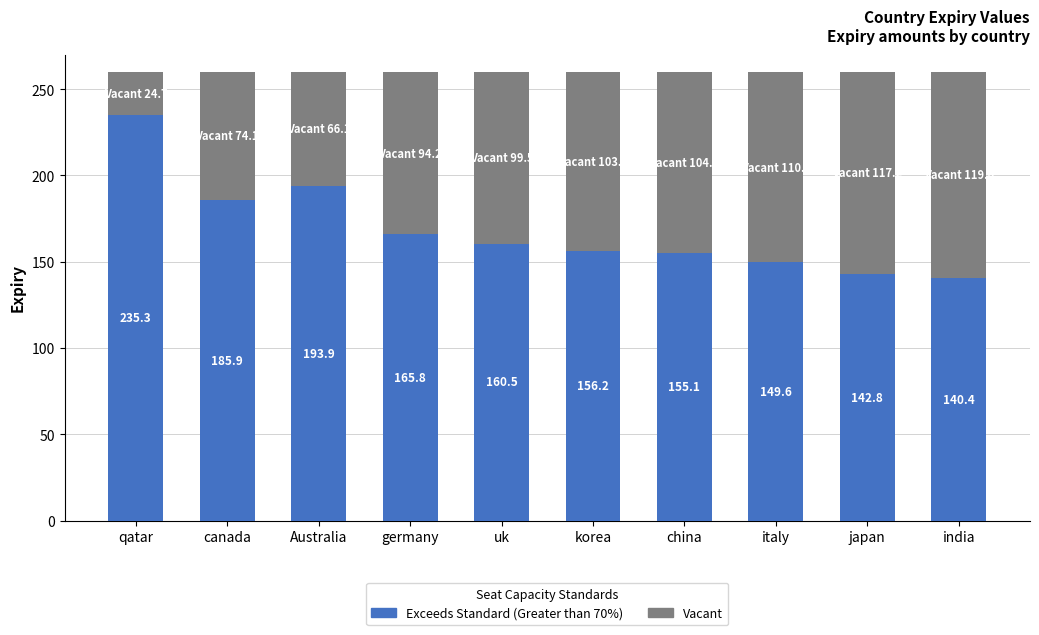

What is the total value across all series at uk?

260.0